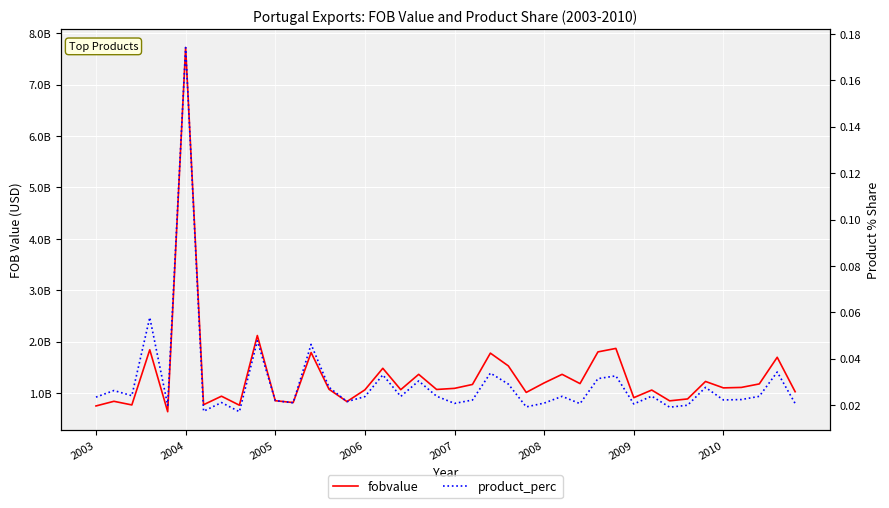

In fobvalue, how many points are lower than both neighbors (excluding endpoints)?

13